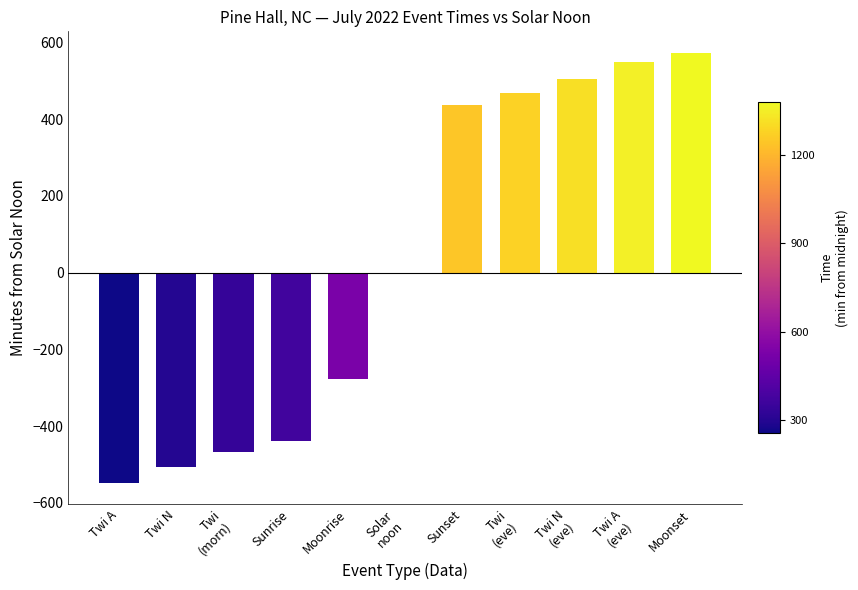

What is the sum of all values?

295